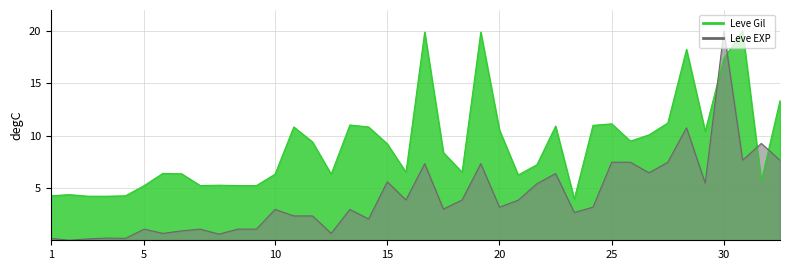

Reading left to right, list all the values displayed in this chart.

Leve EXP: 0.2	0.0	0.1	0.2	0.2	1.1	0.7	0.9	1.1	0.6	1.1	1.1	2.9	2.3	2.3	0.7	2.9	2.0	5.6	3.9	7.3	3.0	3.9	7.3	3.2	3.8	5.4	6.4	2.7	3.2	7.5	7.5	6.4	7.5	10.7	5.5	20.0	7.6	9.3	7.6
Leve Gil: 4.2	4.4	4.2	4.2	4.2	5.2	6.4	6.4	5.2	5.3	5.2	5.2	6.3	10.8	9.4	6.3	11.0	10.8	9.2	6.5	19.9	8.4	6.5	19.9	10.5	6.2	7.2	10.9	3.9	11.0	11.1	9.5	10.1	11.2	18.2	10.4	17.4	20.0	5.7	13.3